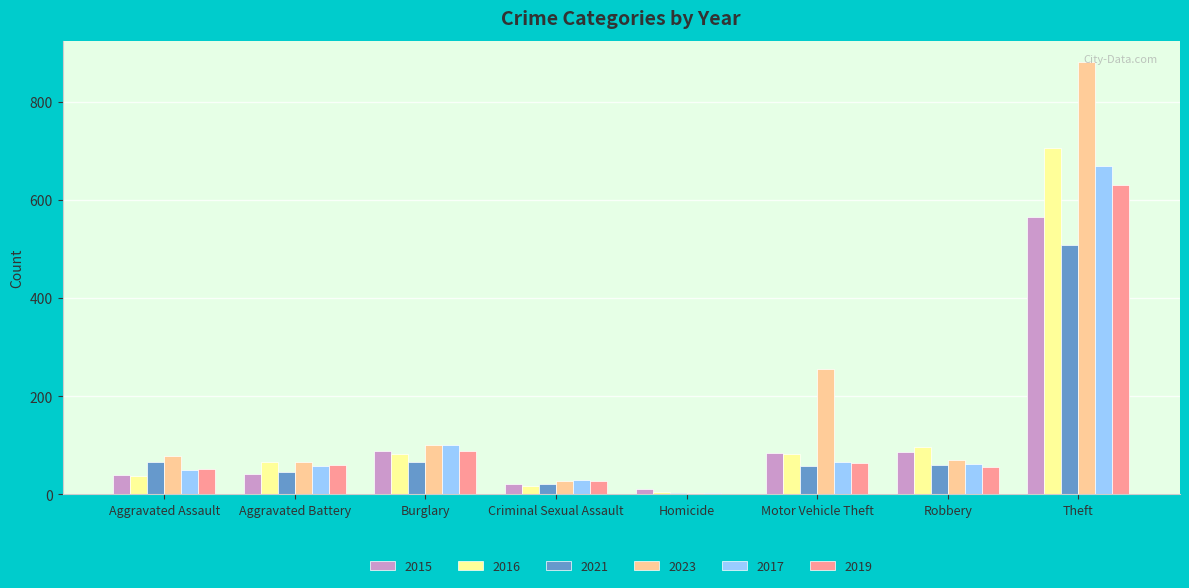

What is the sum of the 2021 values at Robbery and Burglary?

125